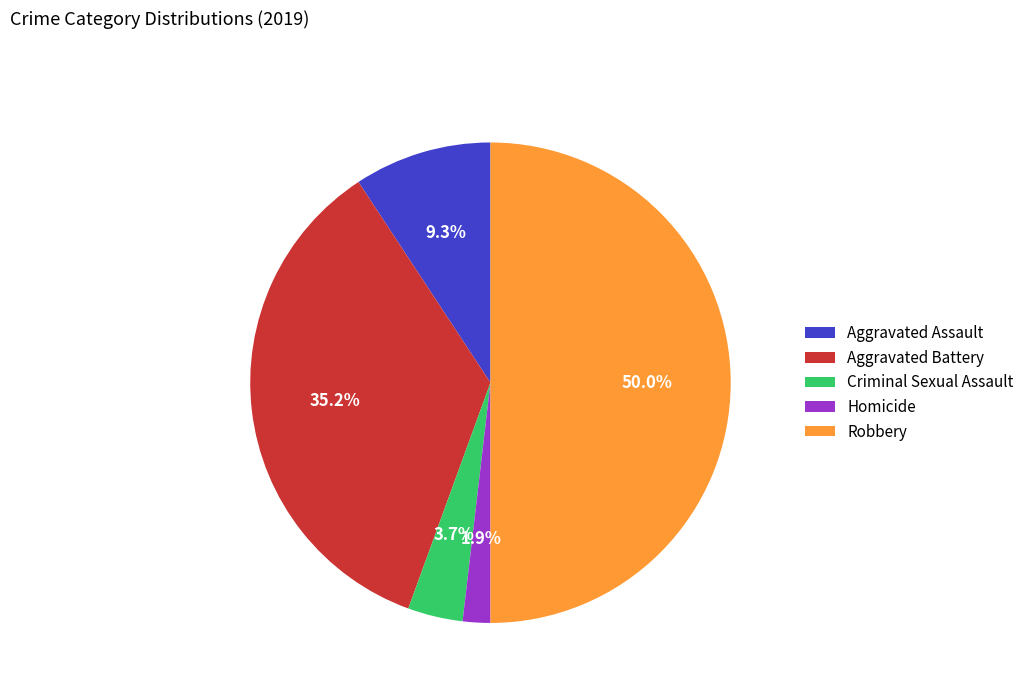

What percentage is the Criminal Sexual Assault slice, to the nearest percent?

4%